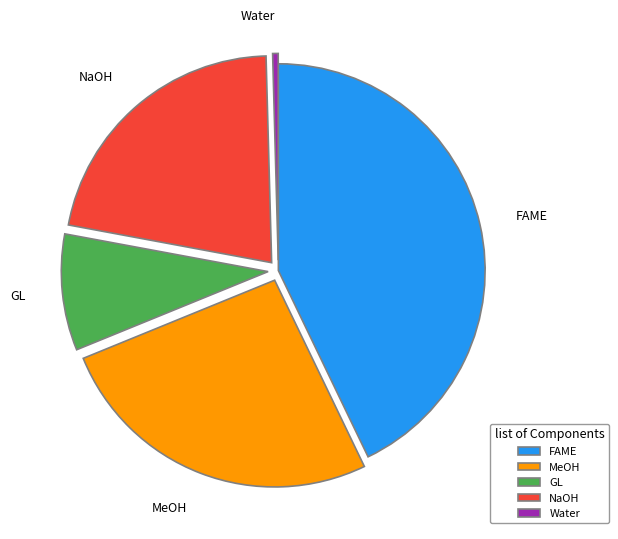

Is it true that NaOH is 22% of the pie?

True